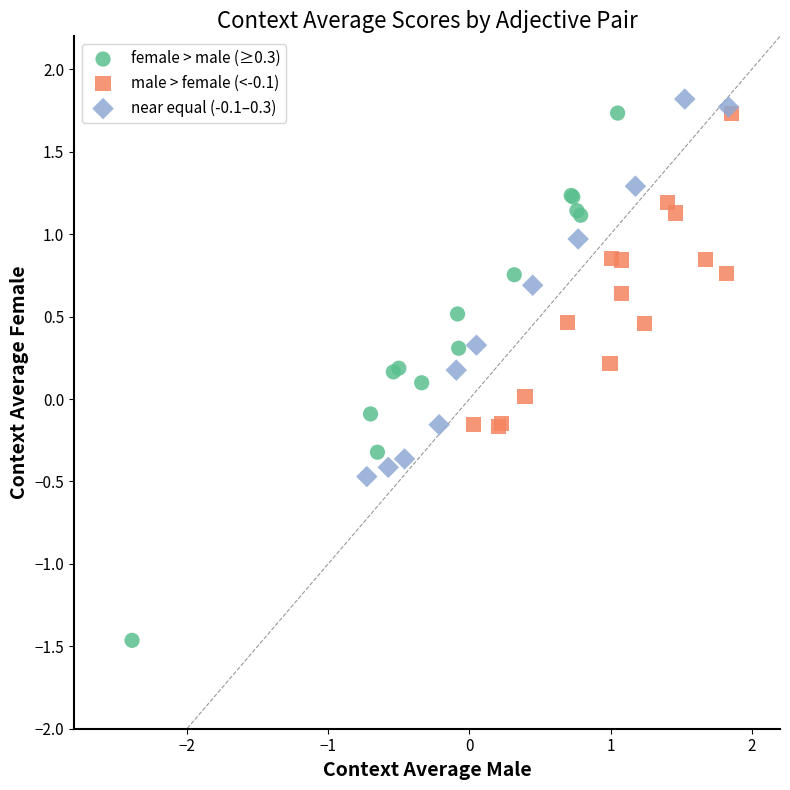

Which series has the largest Y range (max minus min)?

female > male (≥0.3)